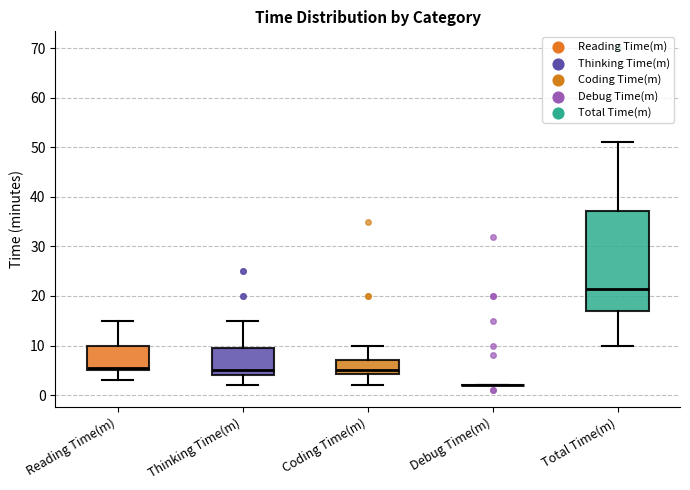

Reading left to right, transcribe this box plot: for each box, give where its median line is, the range the box spans, and where its two whiskers end, as read against the y-axis. The values are not printed on the chart, so give them approximately, as read against the axis.

Reading Time(m): median 6, box 5 to 10, whiskers 3 to 15
Thinking Time(m): median 5, box 4 to 10, whiskers 2 to 15
Coding Time(m): median 5, box 4 to 7, whiskers 2 to 10
Debug Time(m): box collapsed to a line at 2, whiskers 2 to 2
Total Time(m): median 22, box 17 to 37, whiskers 10 to 51